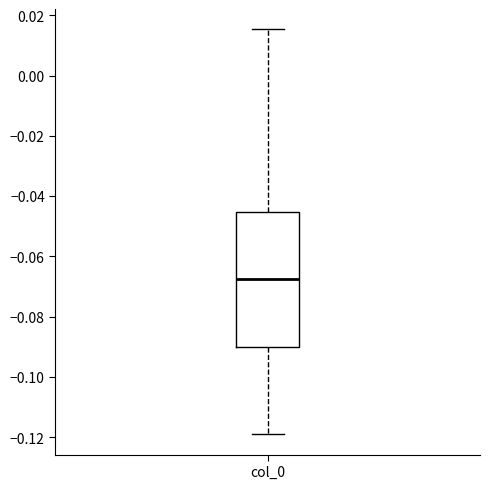

Transcribe this box plot: give where the median line is, the range the box spans, and where the two whiskers end, as read against the y-axis. The values are not printed on the chart, so give them approximately, as read against the axis.

median -0.068, box -0.090 to -0.046, whiskers -0.120 to 0.016